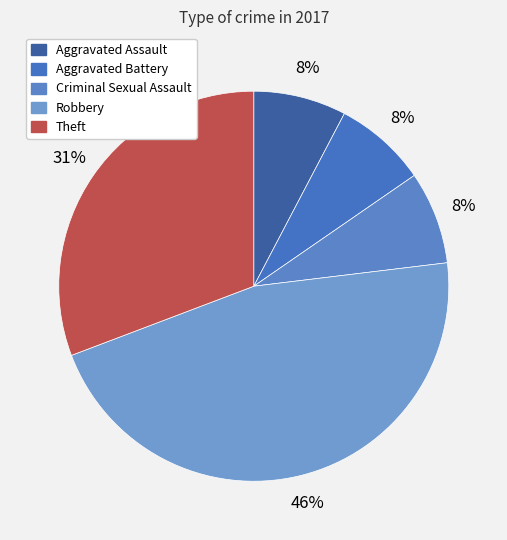

Rank the categories by value from lowest to highest.

Aggravated Assault, Aggravated Battery, Criminal Sexual Assault, Theft, Robbery